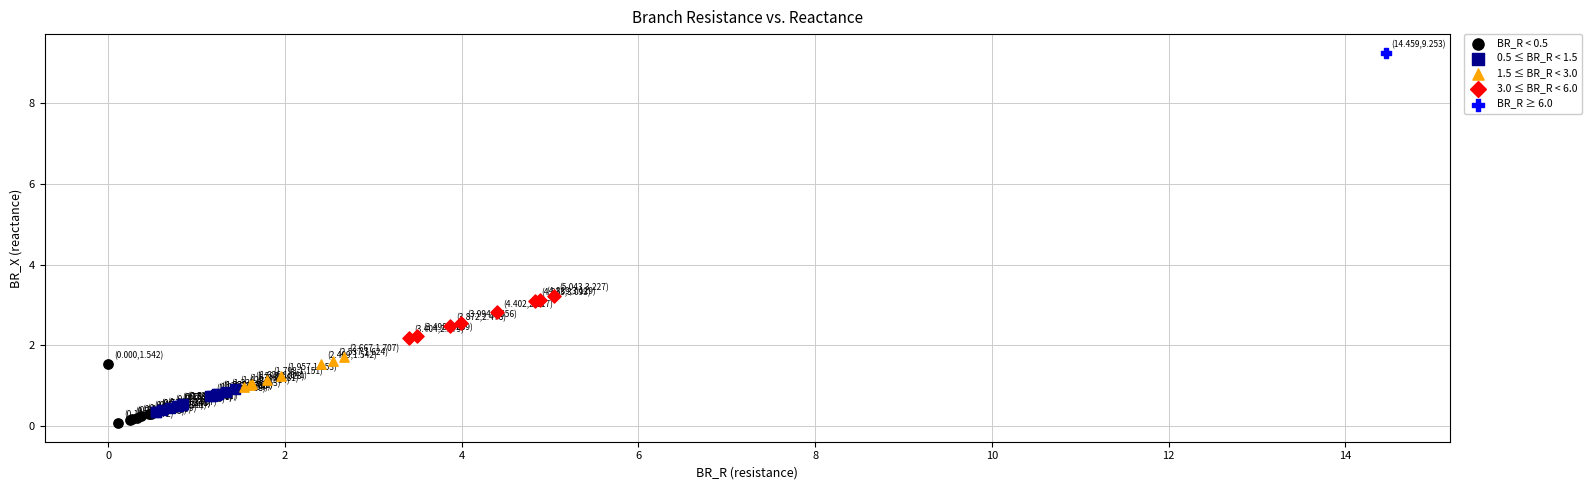

What are all the series names shown in the legend?

BR_R < 0.5, 0.5 ≤ BR_R < 1.5, 1.5 ≤ BR_R < 3.0, 3.0 ≤ BR_R < 6.0, BR_R ≥ 6.0